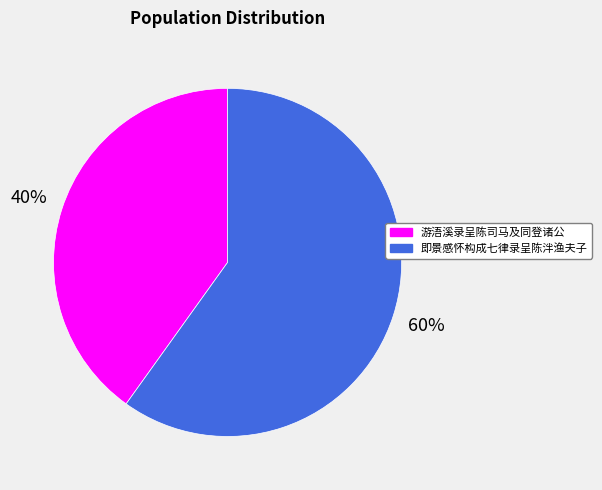

The 即景感怀构成七律录呈陈泮渔夫子 slice represents 60% of the pie. True or false?

True